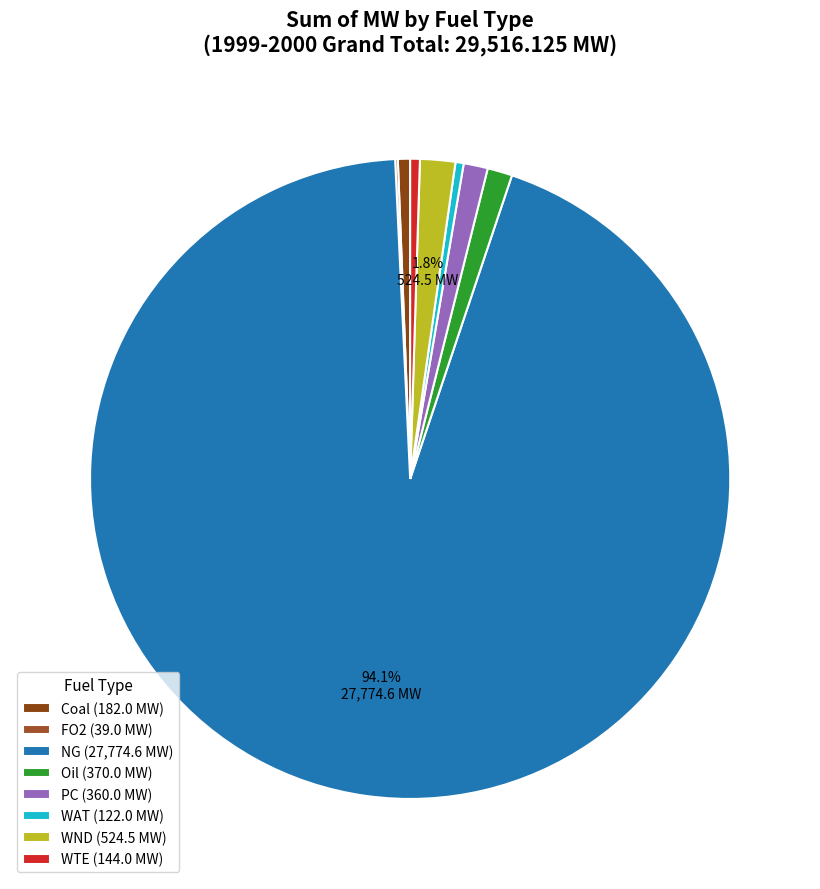

Which has a higher value, WND or PC?

WND